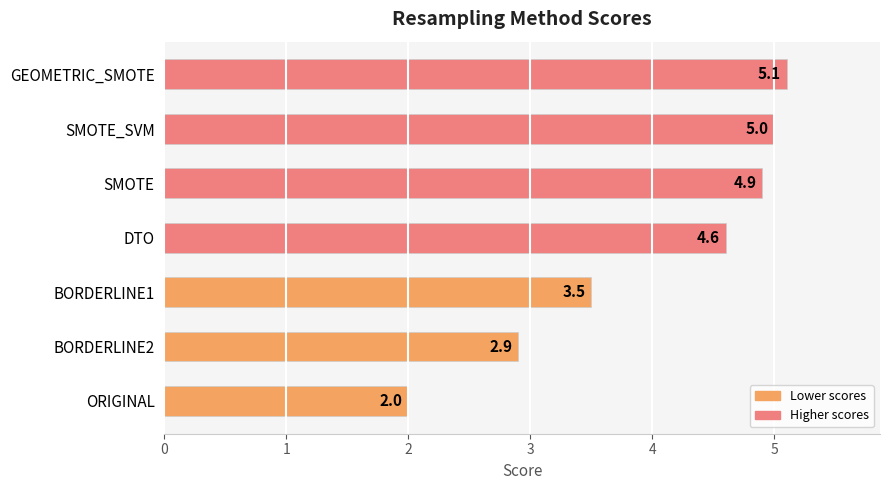

Reading bottom to top, extract all data points from this chart.

2.0	2.9	3.5	4.6	4.9	5.0	5.1